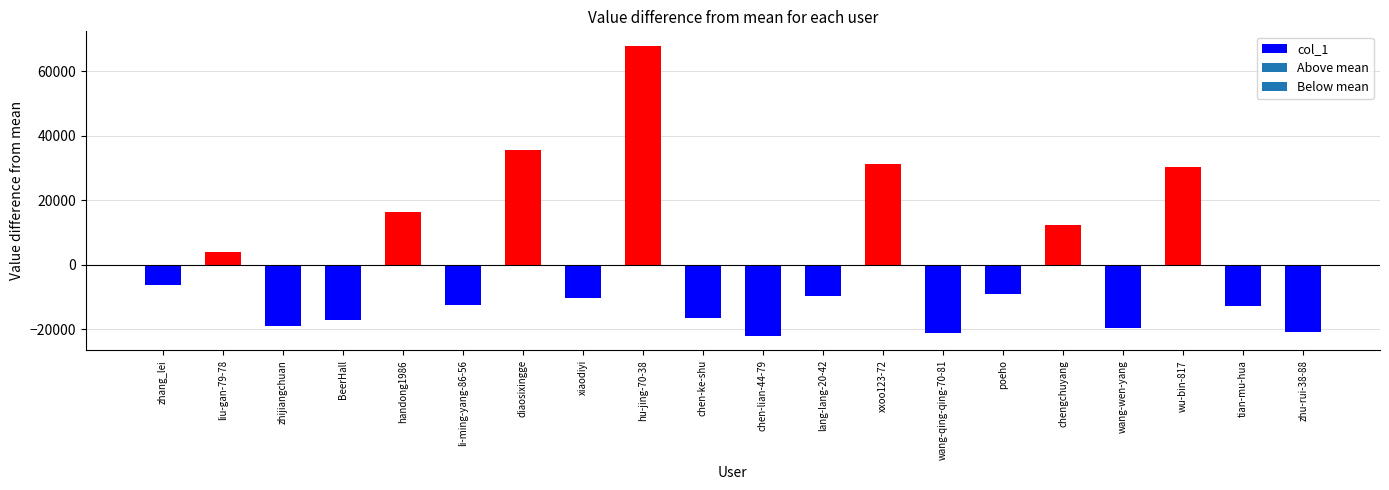

Does the chart contain any negative values?

Yes